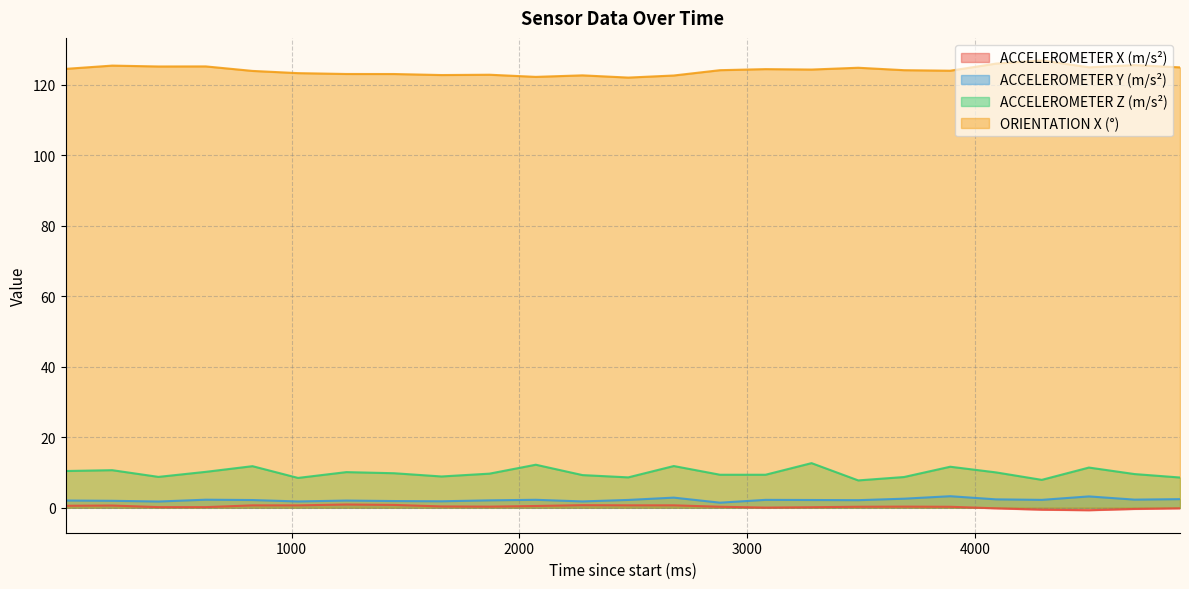

Reading left to right, extract all data points from this chart.

ACCELEROMETER X (m/s²): 7=0.6	212=0.6	415=0.2	623=0.2	828=0.7	1028=0.7	1240=0.9	1449=0.8	1658=0.4	1869=0.3	2072=0.5	2277=0.7	2478=0.7	2678=0.7	2881=0.3	3081=0.0	3283=0.2	3488=0.3	3689=0.3	3892=0.3	4093=-0.2	4294=-0.5	4501=-0.7	4701=-0.3	4901=-0.2
ACCELEROMETER Y (m/s²): 7=2.1	212=2.0	415=1.8	623=2.3	828=2.2	1028=1.8	1240=2.0	1449=1.9	1658=1.8	1869=2.1	2072=2.3	2277=1.8	2478=2.2	2678=2.9	2881=1.5	3081=2.2	3283=2.2	3488=2.2	3689=2.6	3892=3.3	4093=2.4	4294=2.2	4501=3.2	4701=2.3	4901=2.5
ACCELEROMETER Z (m/s²): 7=10.4	212=10.7	415=8.8	623=10.2	828=11.8	1028=8.5	1240=10.1	1449=9.8	1658=8.9	1869=9.7	2072=12.2	2277=9.3	2478=8.6	2678=11.8	2881=9.4	3081=9.4	3283=12.7	3488=7.8	3689=8.7	3892=11.7	4093=10.0	4294=7.9	4501=11.4	4701=9.6	4901=8.6
ORIENTATION X (°): 7=124.6	212=125.5	415=125.2	623=125.3	828=124.0	1028=123.3	1240=123.1	1449=123.1	1658=122.8	1869=122.9	2072=122.3	2277=122.7	2478=122.1	2678=122.7	2881=124.2	3081=124.5	3283=124.4	3488=124.9	3689=124.2	3892=124.0	4093=126.1	4294=127.0	4501=125.0	4701=125.6	4901=125.0